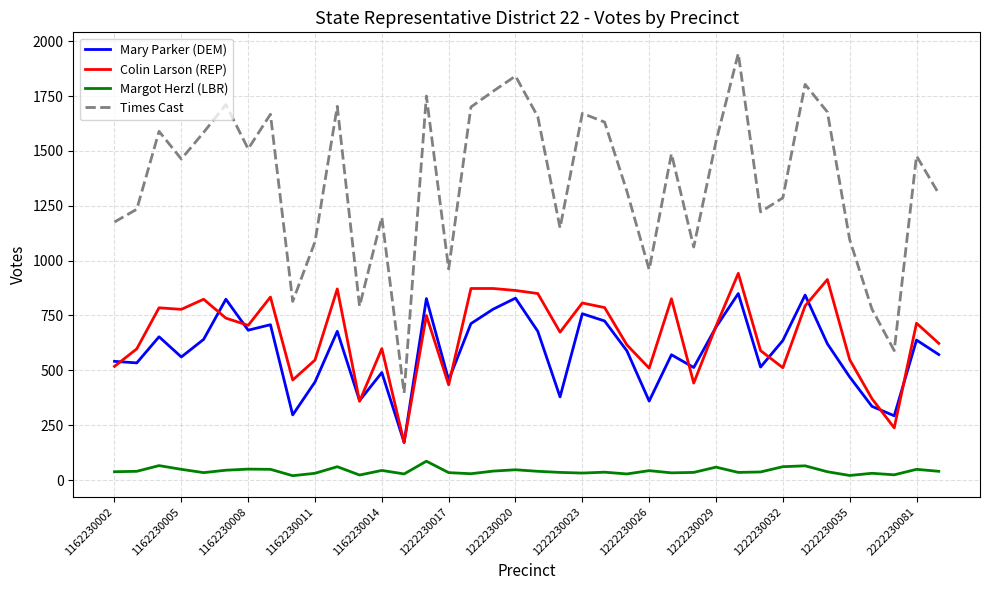

List the series in order of their peak value, highest first.

Times Cast, Colin Larson (REP), Mary Parker (DEM), Margot Herzl (LBR)